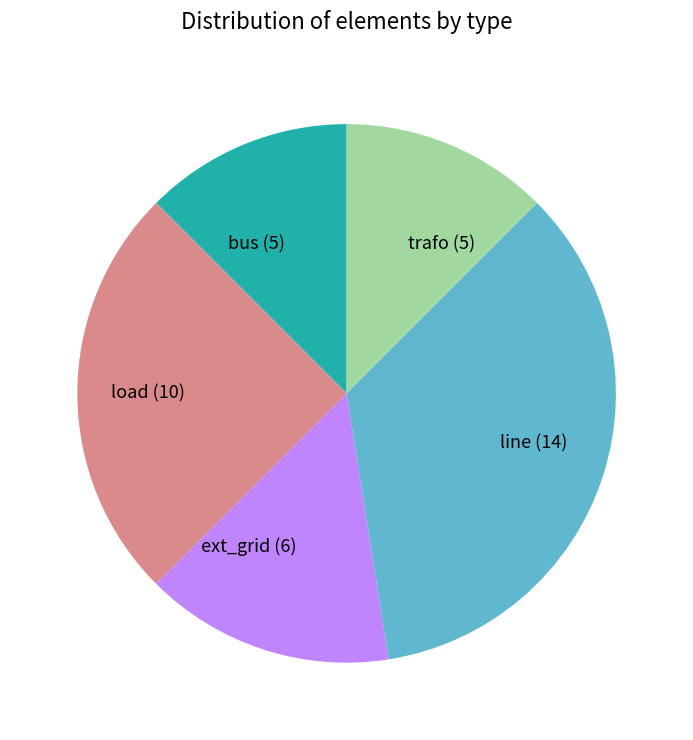

True or false: trafo (5) accounts for 12% of the total.

True